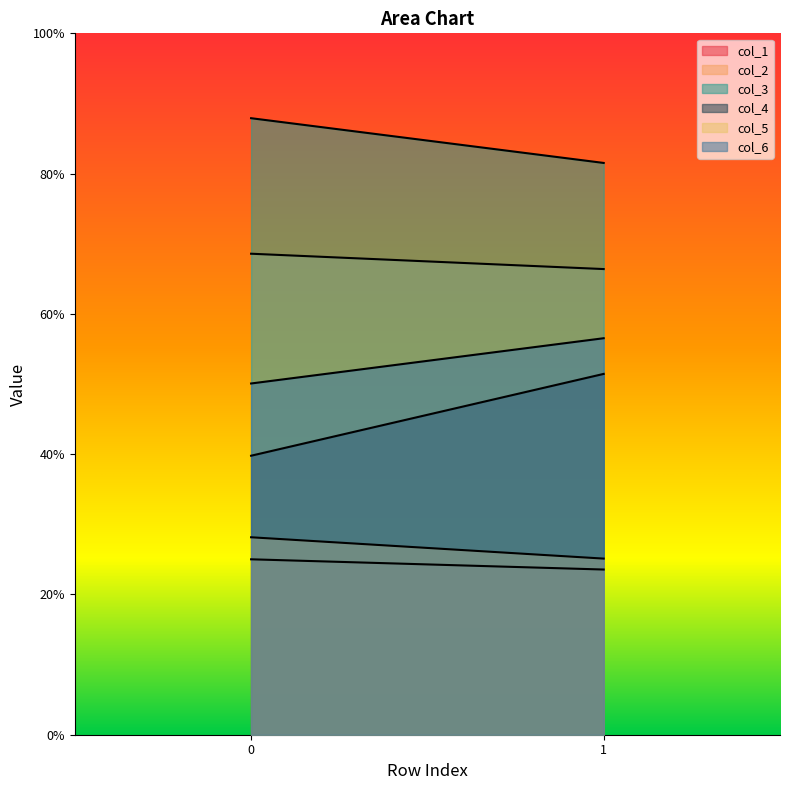

What is the difference between the col_1 values at 1 and 0?

1.5